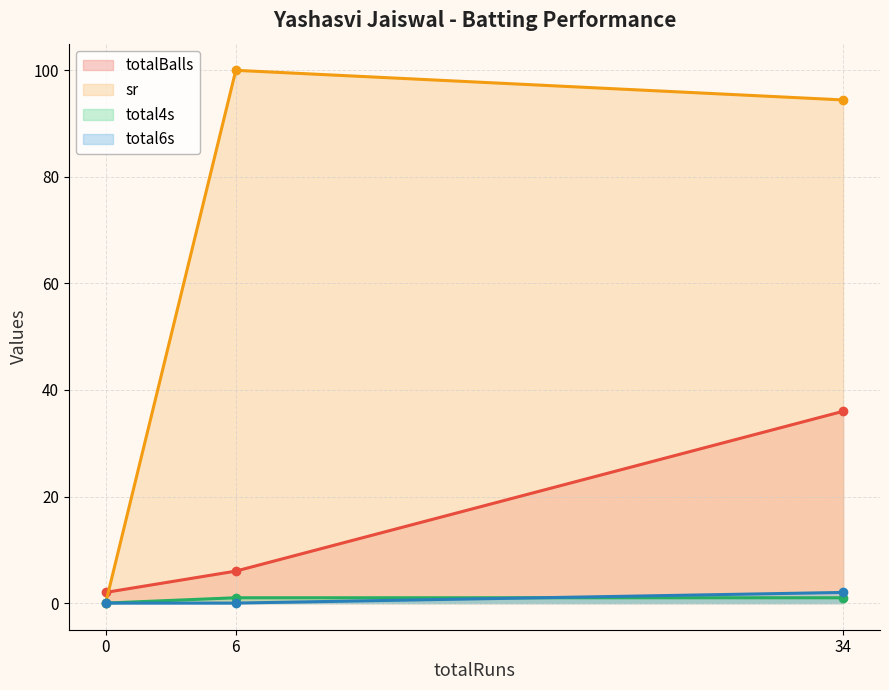

Rank the series at 6 from lowest to highest value.

total6s, total4s, totalBalls, sr